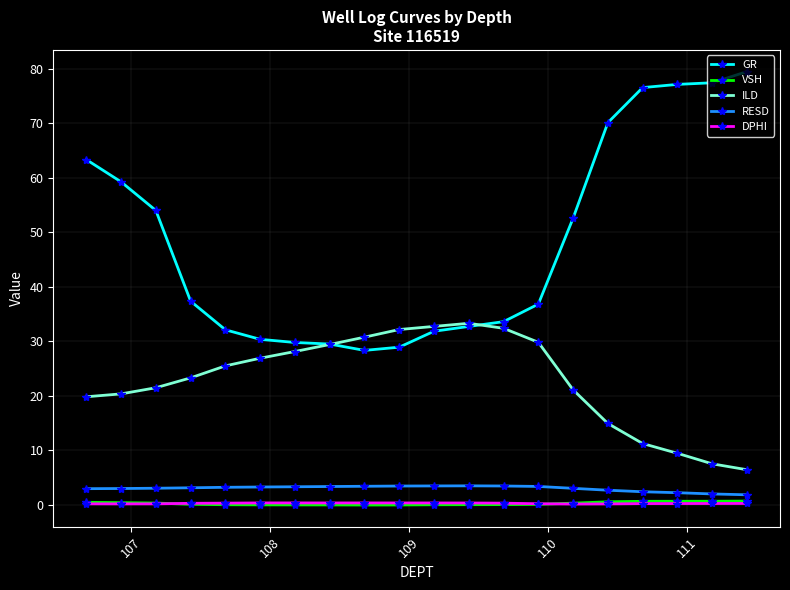

At how many categories does at least one series exceed 11?

20